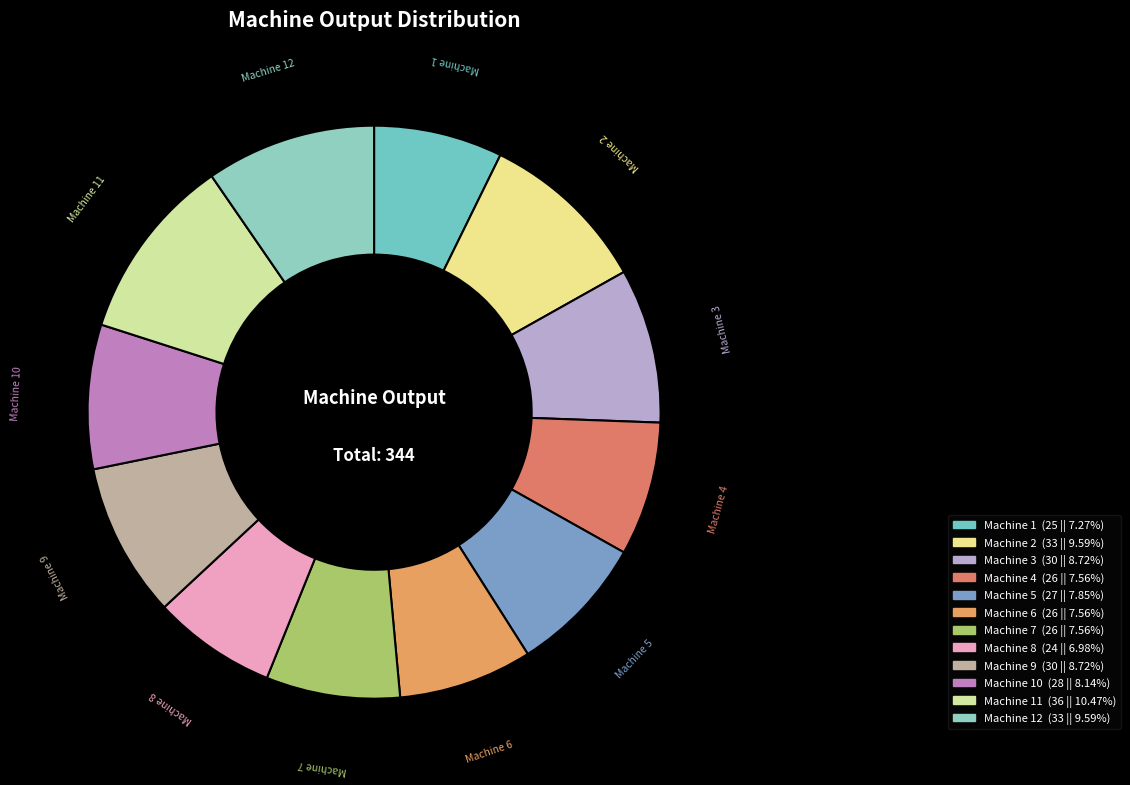

Count the number of slices in the pie.

12